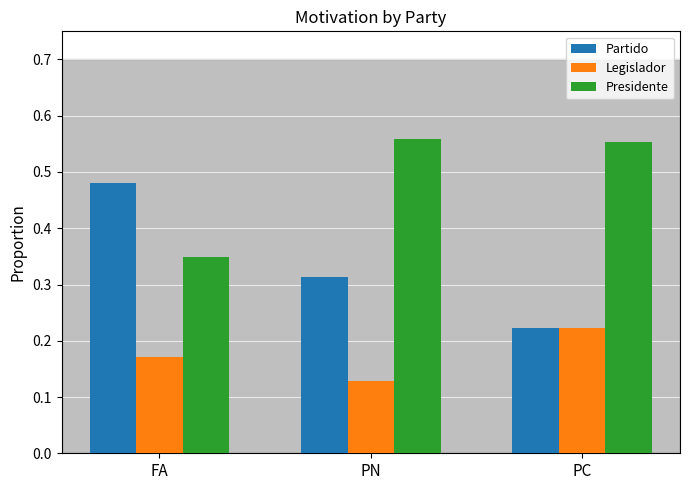

Which category has the lowest value in the Presidente series?

FA